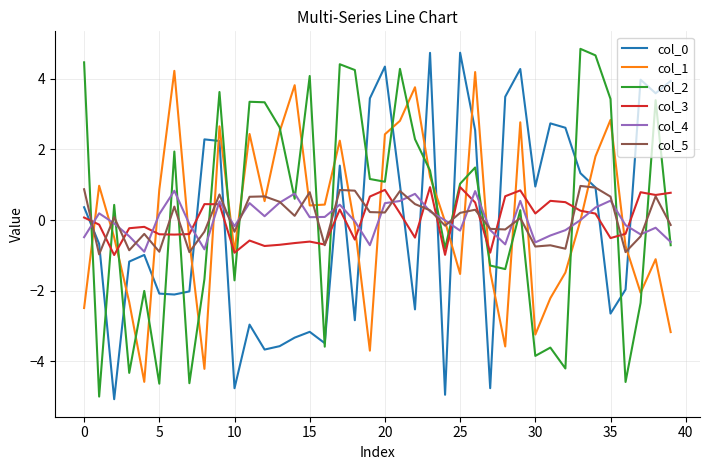

Which series ends up on top after the final intersection of col_2 and col_5?

col_5